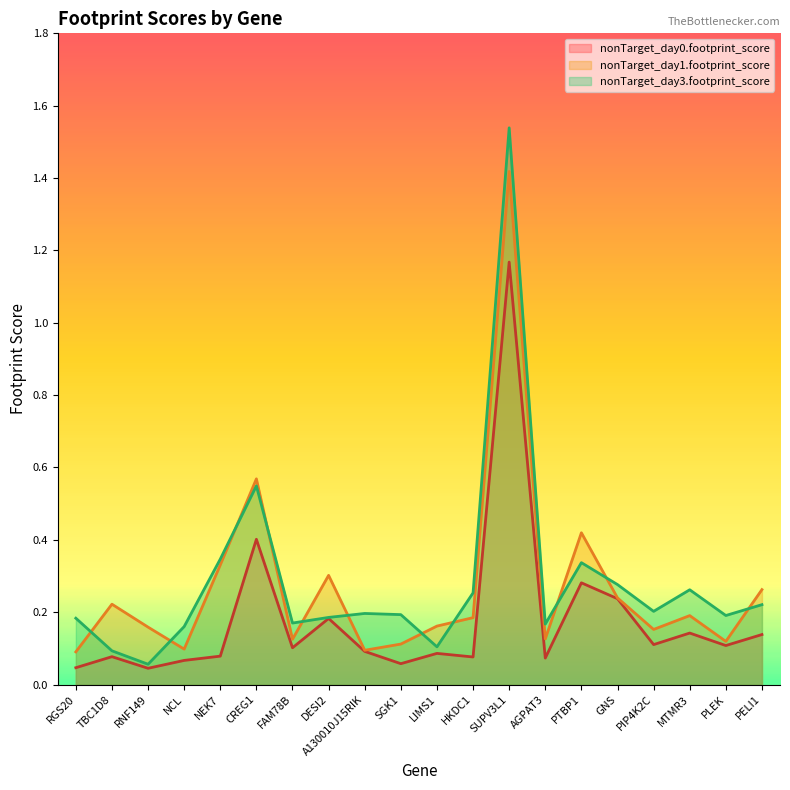

What is the label of the 4th point from the right?

PIP4K2C